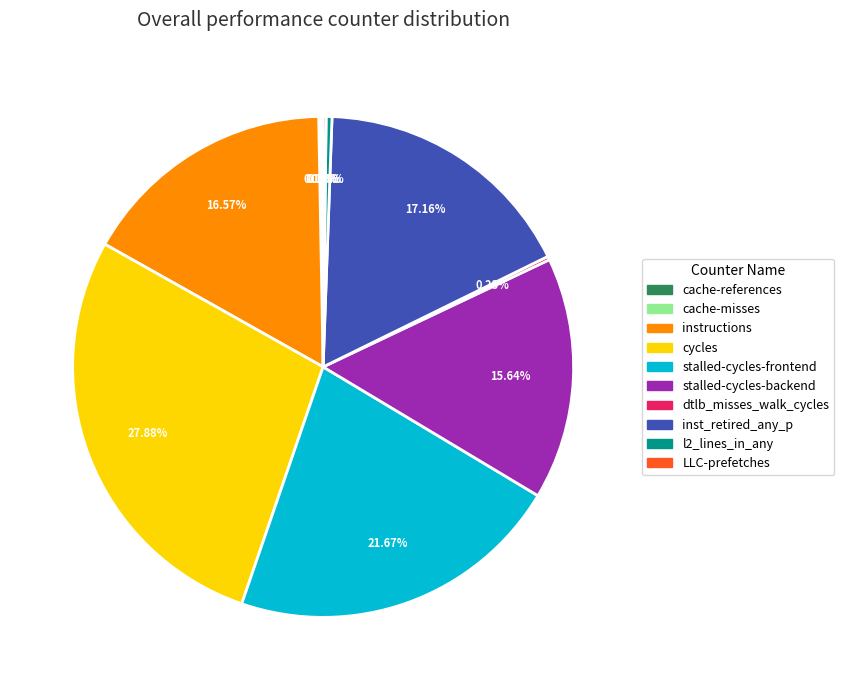

What is the ratio of the value at stalled-cycles-frontend to the value at l2_lines_in_any?

57.7